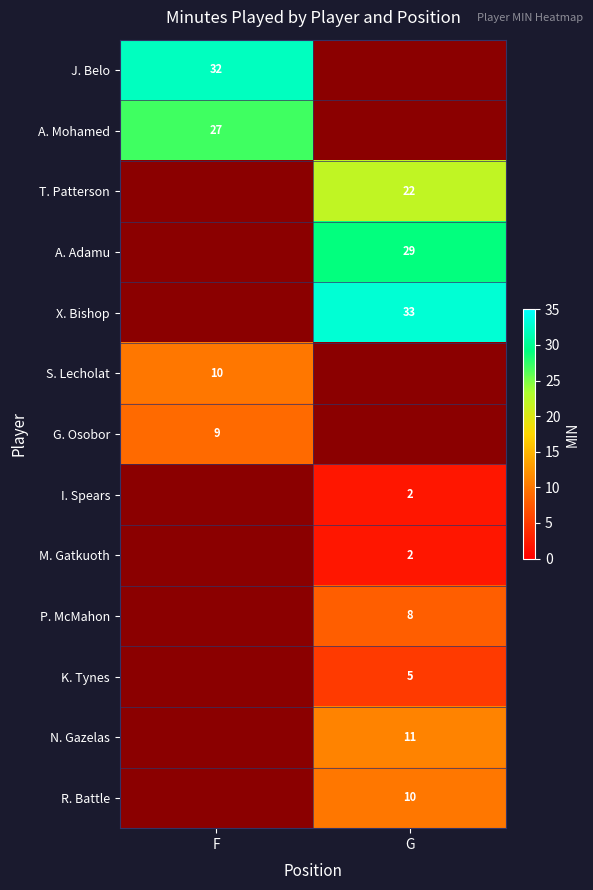

The J. Belo series shows 46 at F. True or false?

False